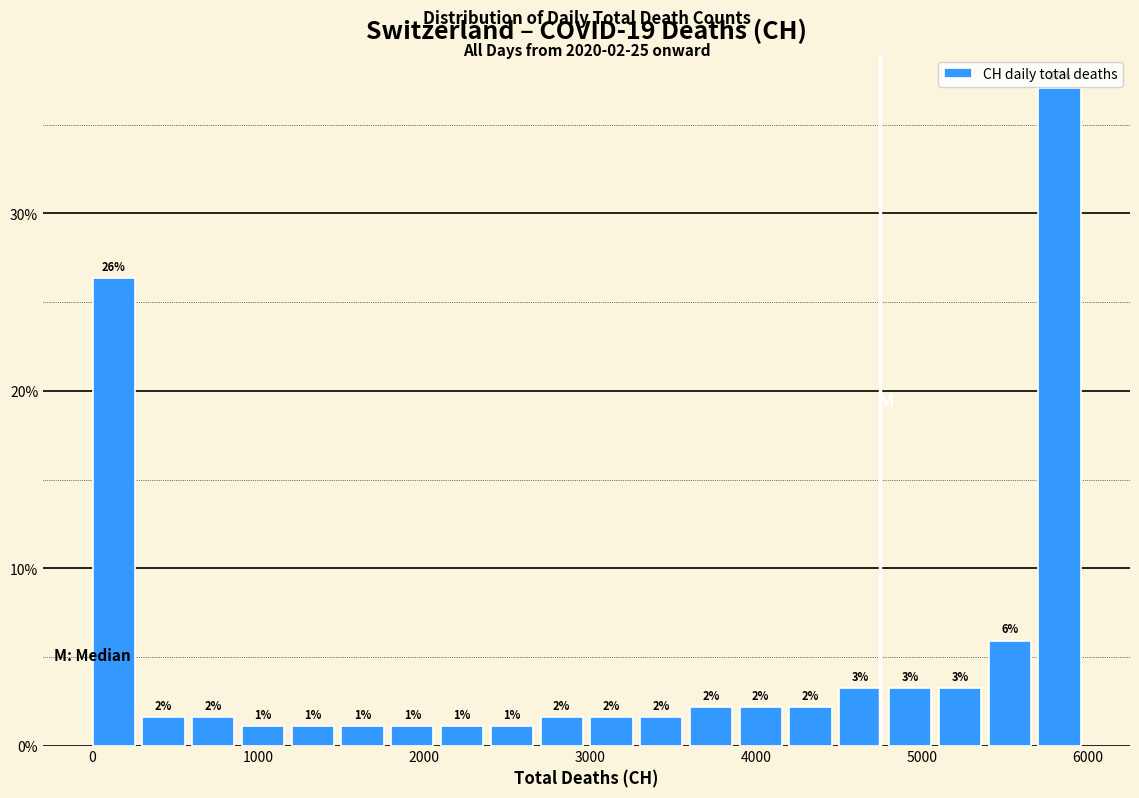

Around what value on the x-axis is the tallest bar? Give the approximate position of its centre, as read against the axis.

5800